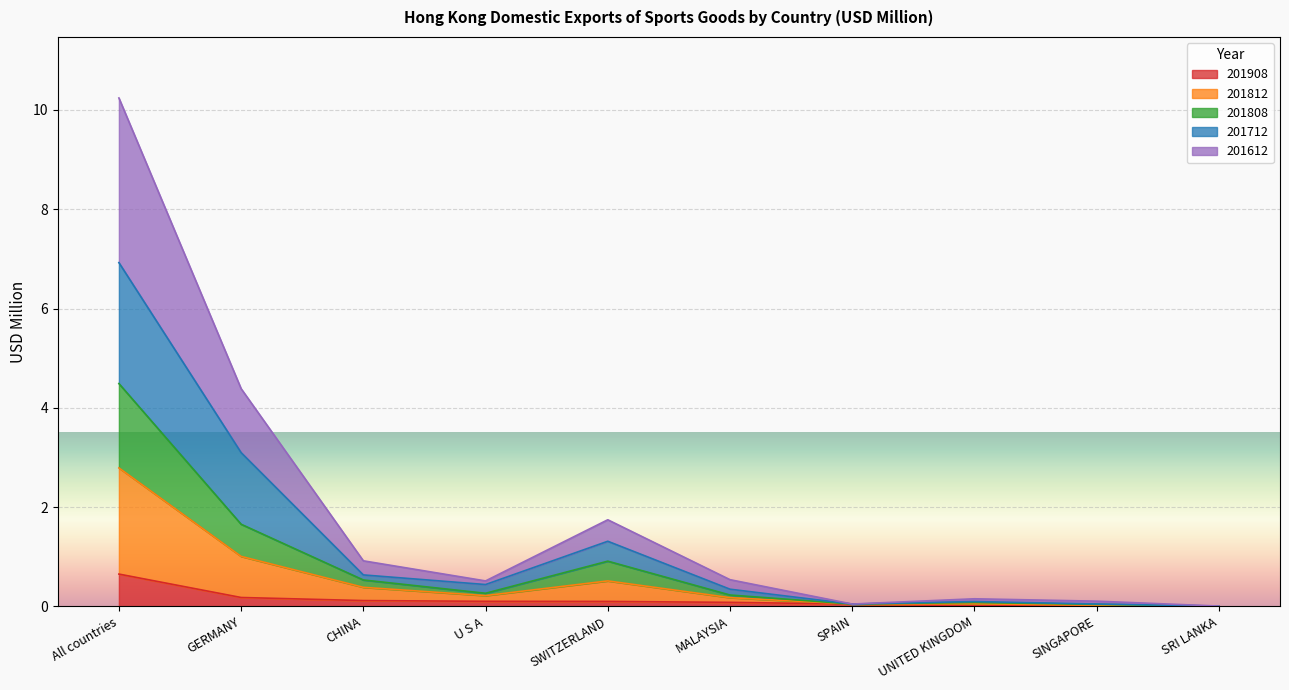

At which category is the sum across all series the highest?

All countries